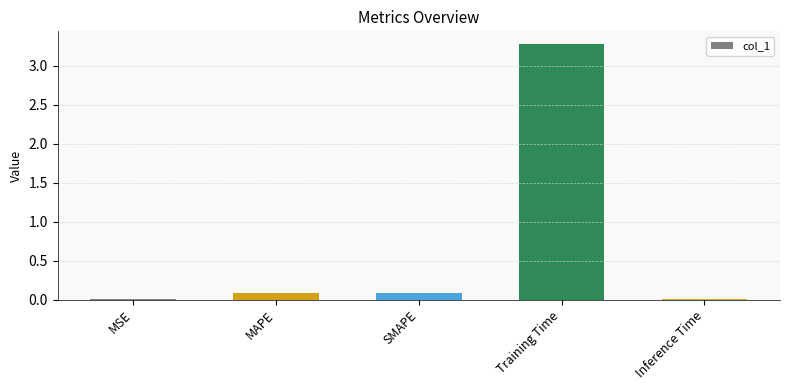

What is the sum of all values?

3.5